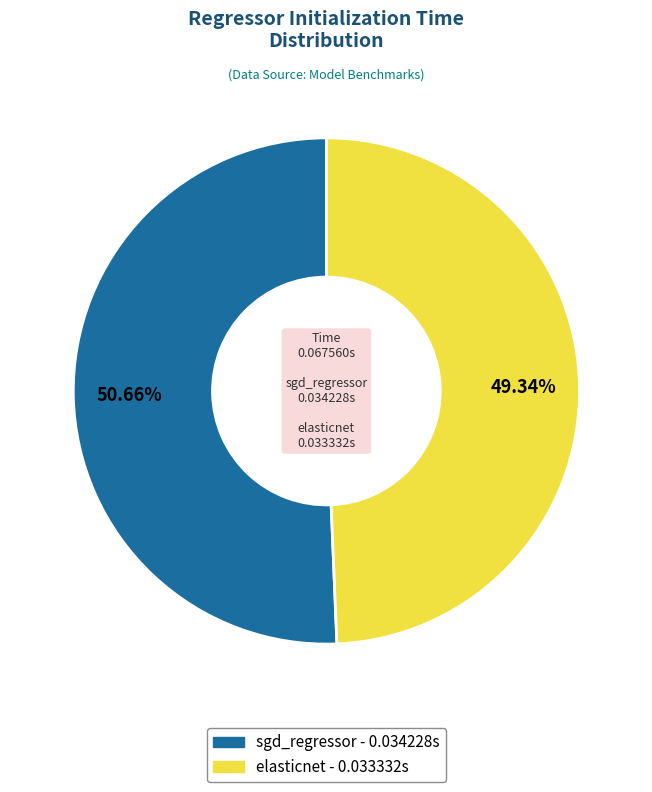

What is the total percentage of elasticnet and sgd_regressor?

100.0%